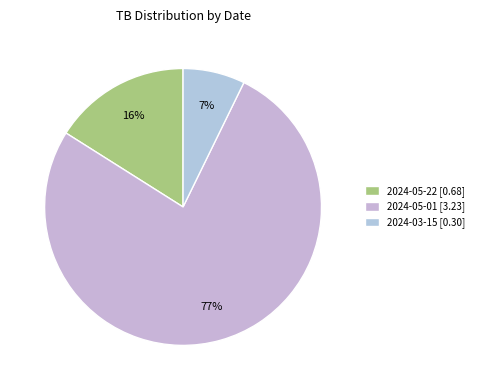

What is the largest slice in the pie chart?

2024-05-01